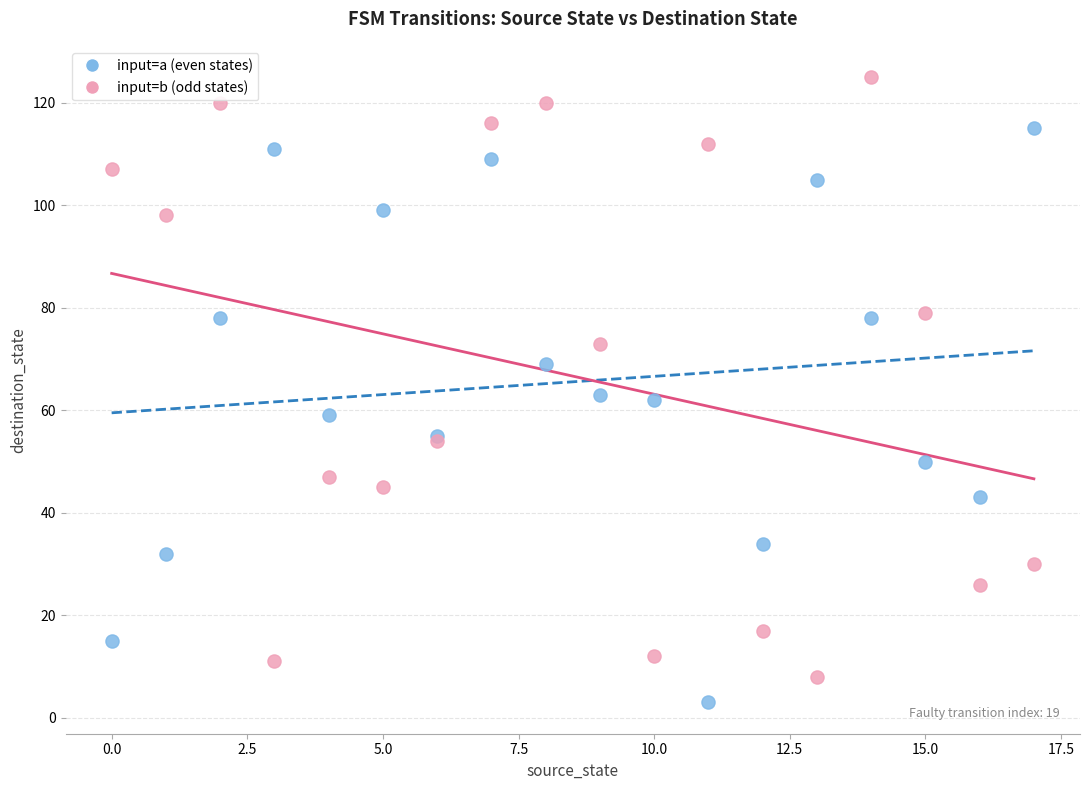

Which series has the largest Y range (max minus min)?

input=b (odd states)